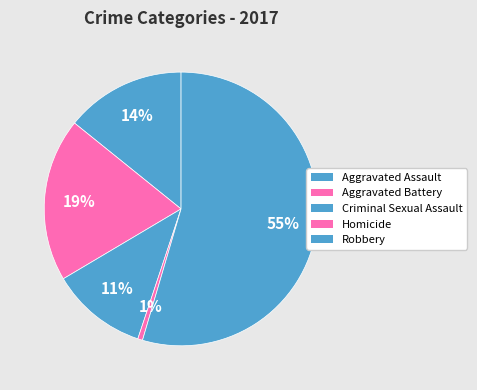

Which slice is the smallest?

Homicide